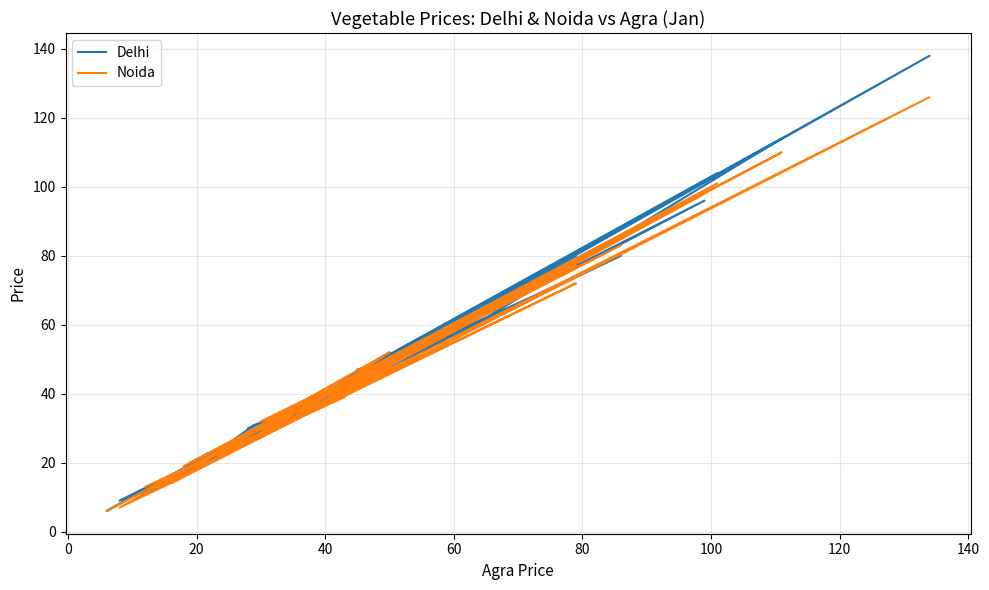

How many times do Noida and Delhi cross each other?

15